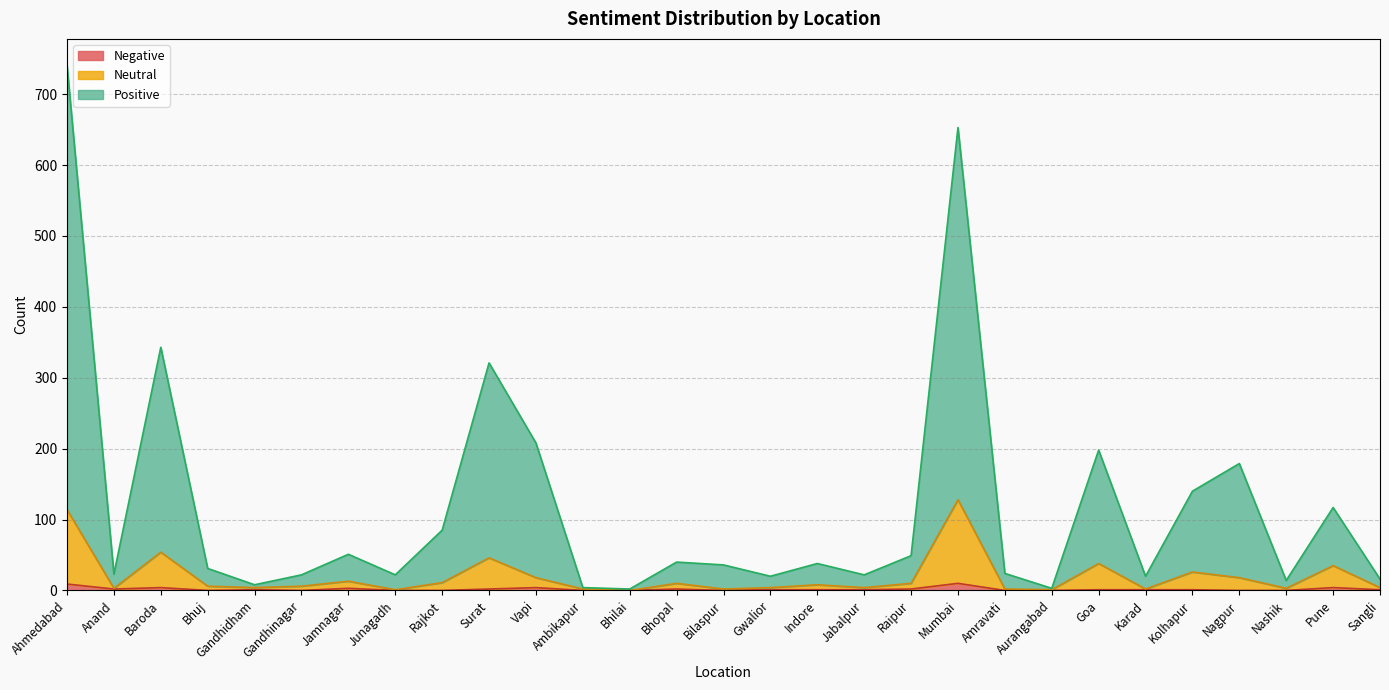

Where is the first local minimum for Positive?

Anand